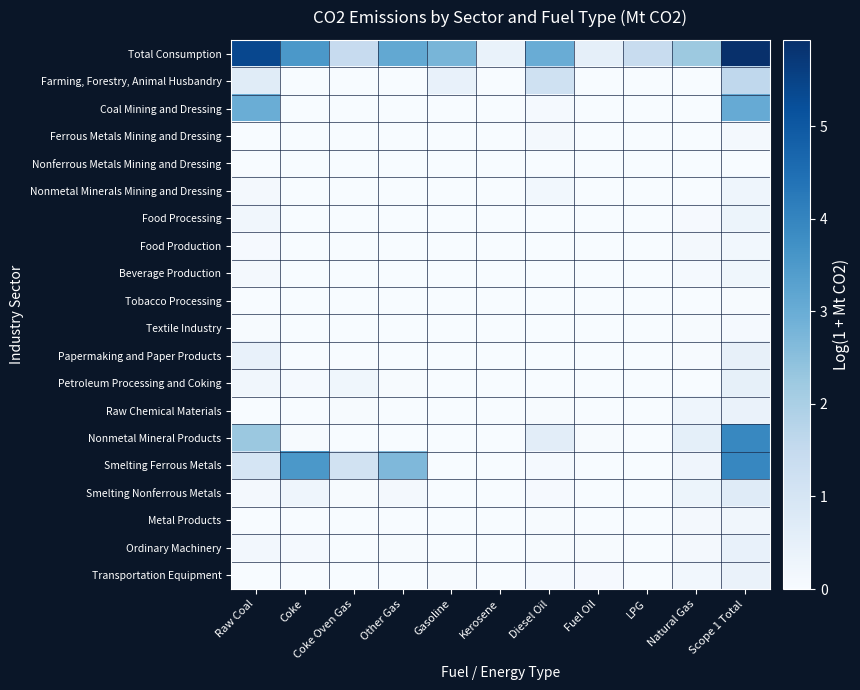

Rank the series by their maximum value, from highest to lowest.

Total Consumption, Smelting Ferrous Metals, Nonmetal Mineral Products, Coal Mining and Dressing, Farming, Forestry, Animal Husbandry, Smelting Nonferrous Metals, Petroleum Processing and Coking, Papermaking and Paper Products, Ordinary Machinery, Transportation Equipment, Raw Chemical Materials, Food Processing, Nonmetal Minerals Mining and Dressing, Beverage Production, Metal Products, Food Production, Ferrous Metals Mining and Dressing, Textile Industry, Tobacco Processing, Nonferrous Metals Mining and Dressing